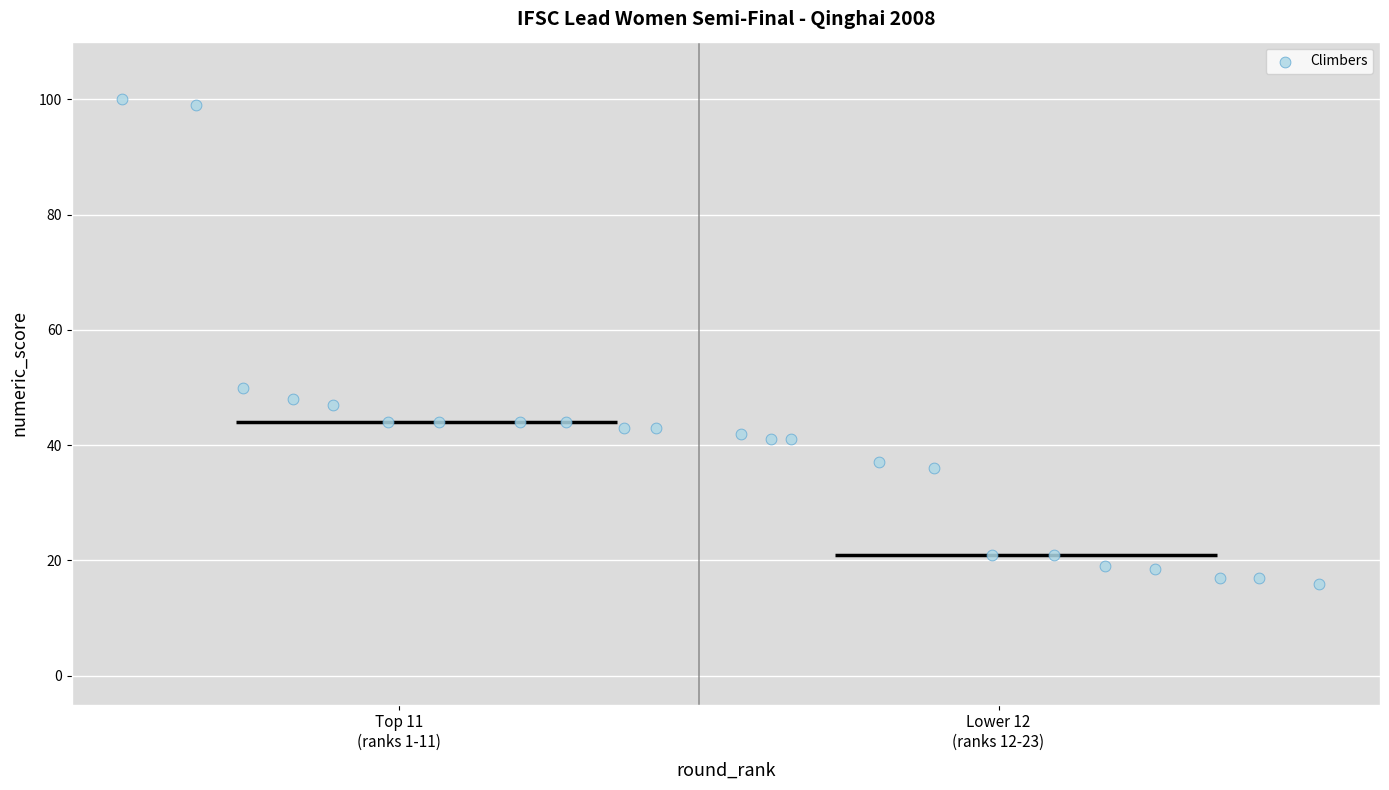

What is the range of Y values (max minus min)?

84.0